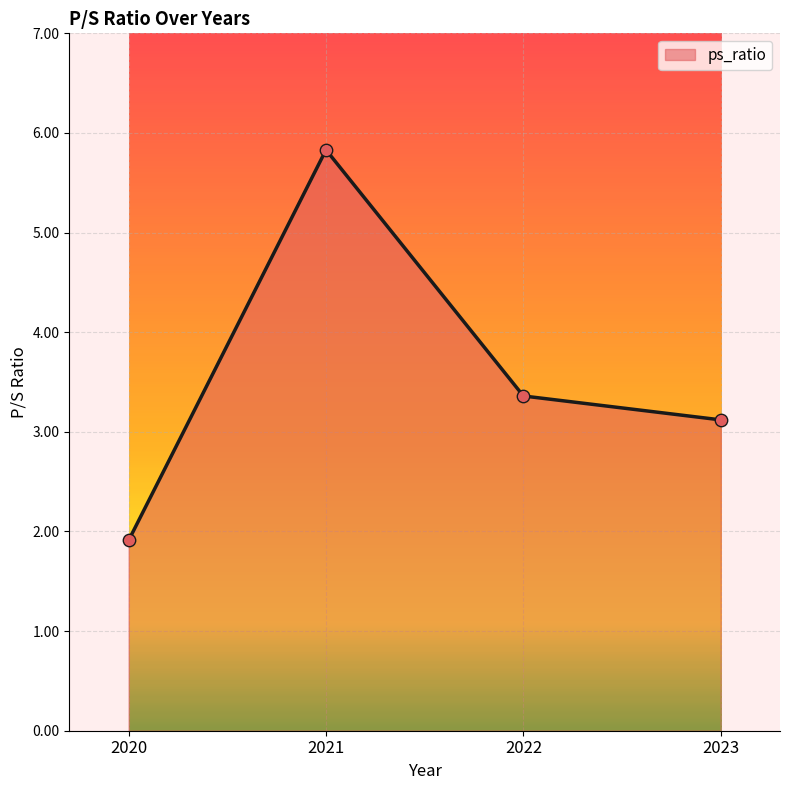

Approximately how many times larger is the value at 2023 compared to 2020?

1.6